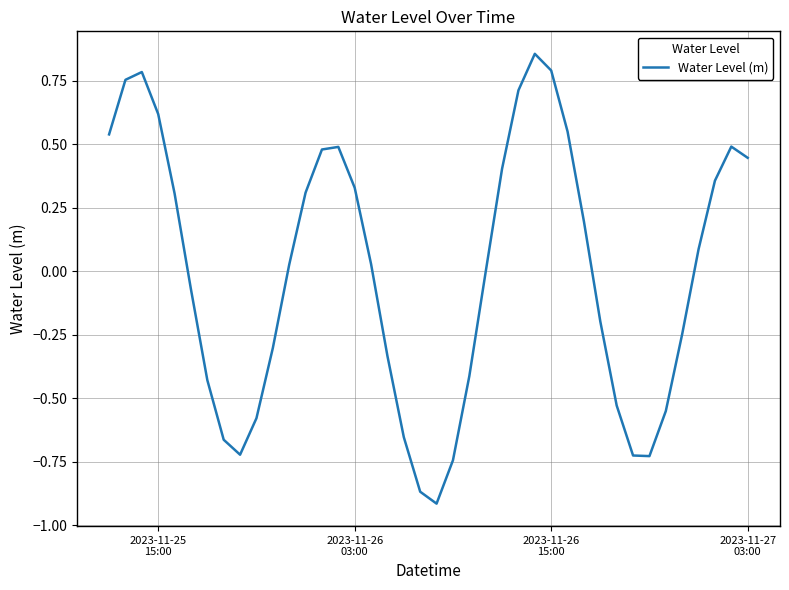

How many lines are shown in the chart?

1